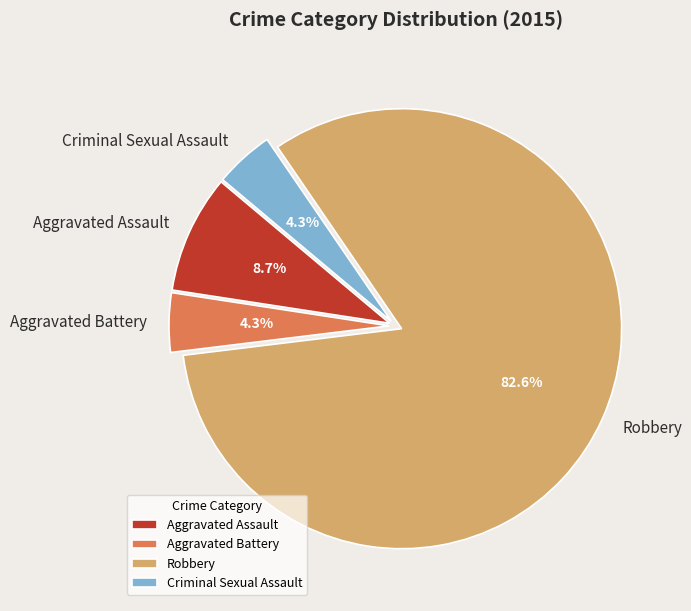

To the nearest percent, what is the combined percentage of Aggravated Assault and Robbery?

91%